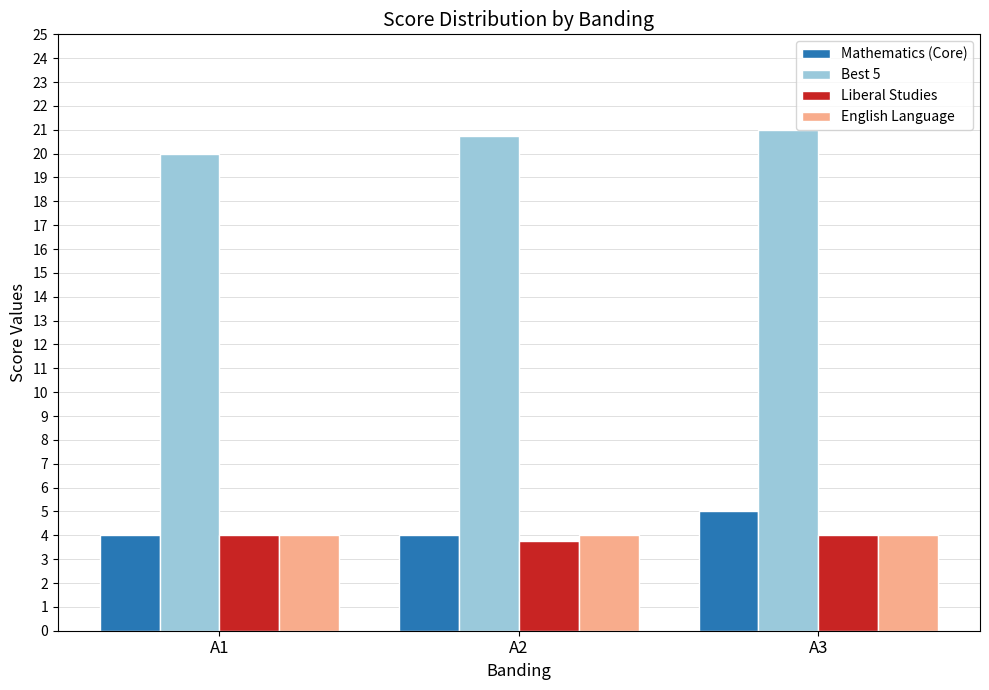

Reading left to right, what are all the values shown in this chart?

Mathematics (Core): A1=4.0	A2=4.0	A3=5.0
Best 5: A1=20.0	A2=20.8	A3=21.0
Liberal Studies: A1=4.0	A2=3.8	A3=4.0
English Language: A1=4.0	A2=4.0	A3=4.0